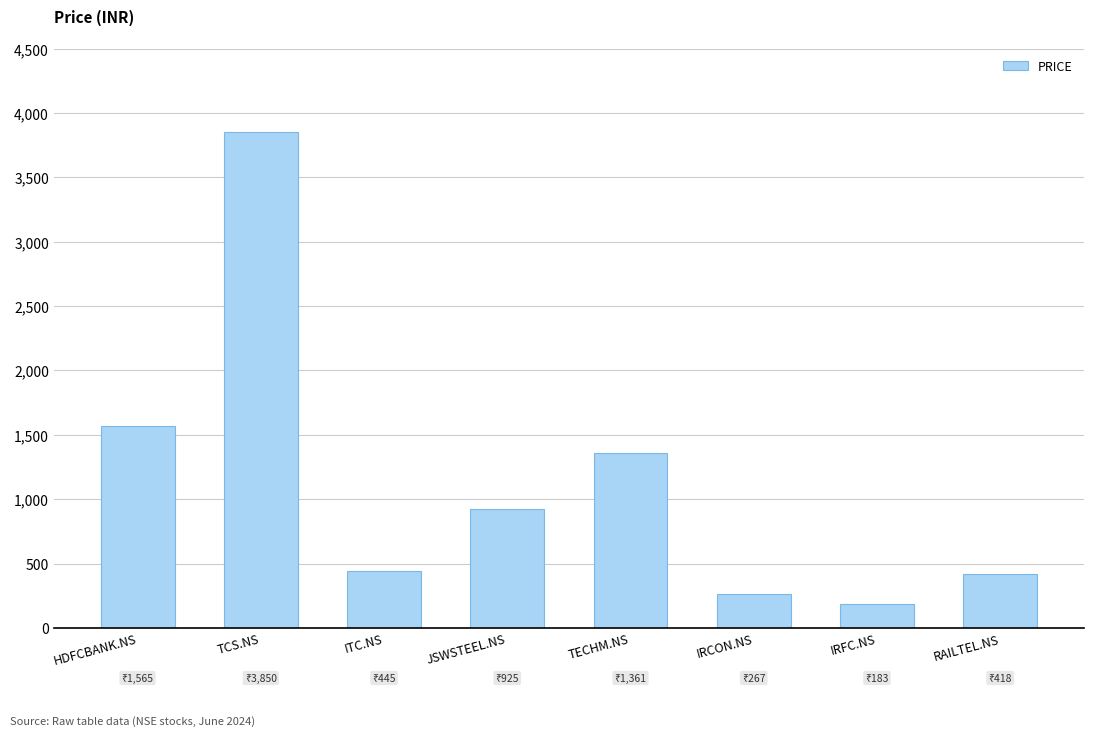

Where does the data first go above 925?

HDFCBANK.NS